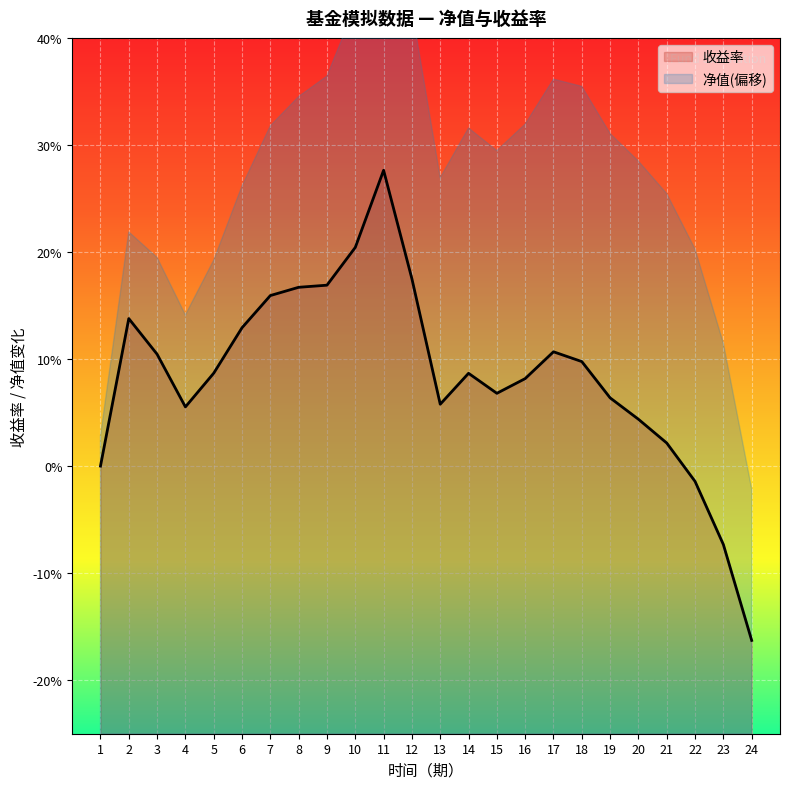

What is the difference between the values at 11 and 2?

0.1